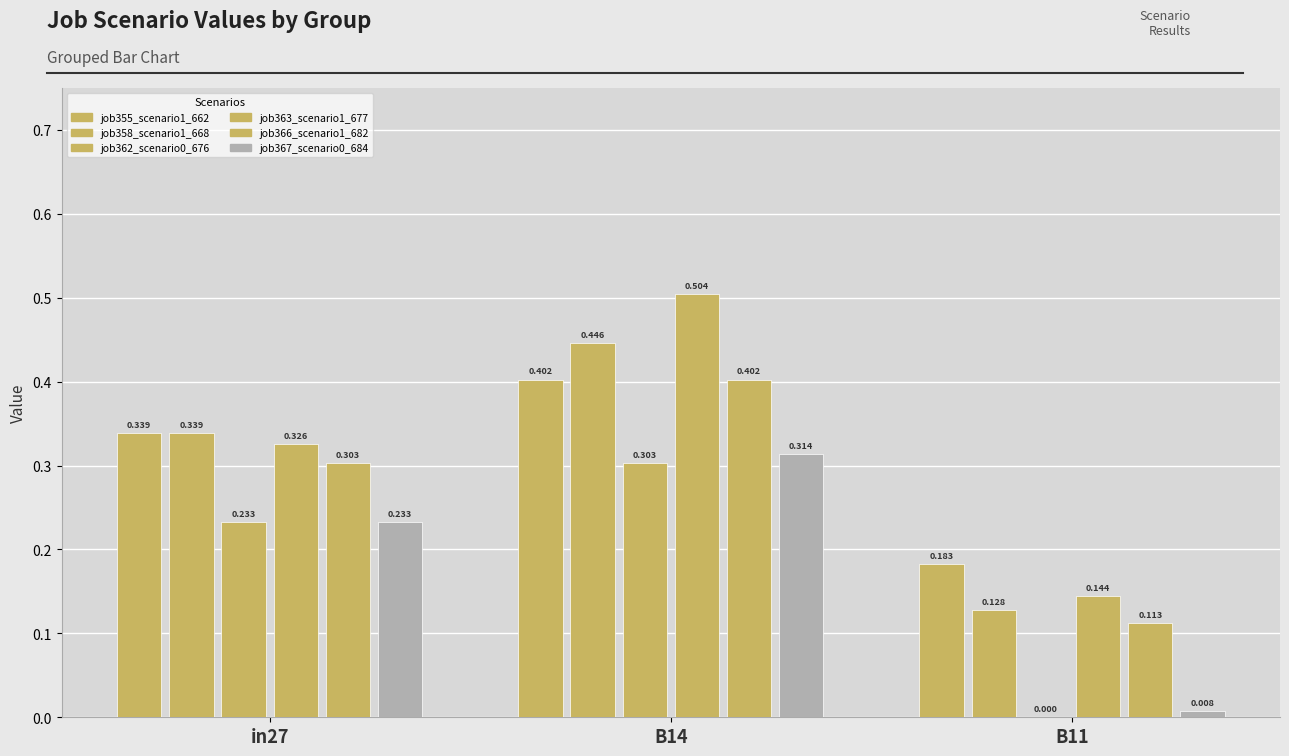

What position from the left is B11?

3